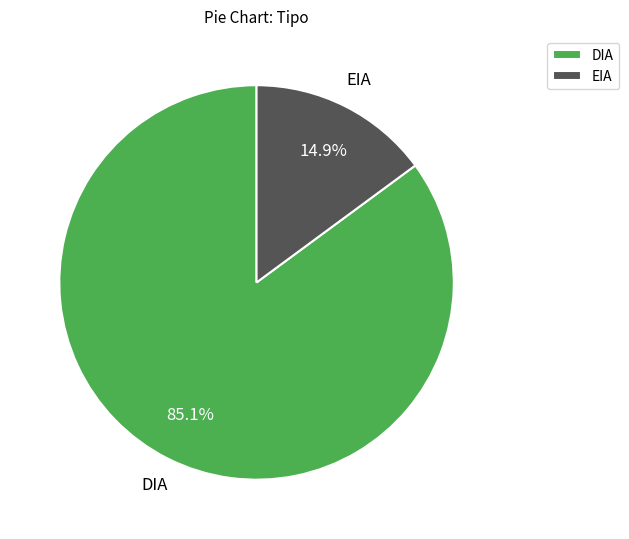

What portion of the pie excludes DIA?

14.9%